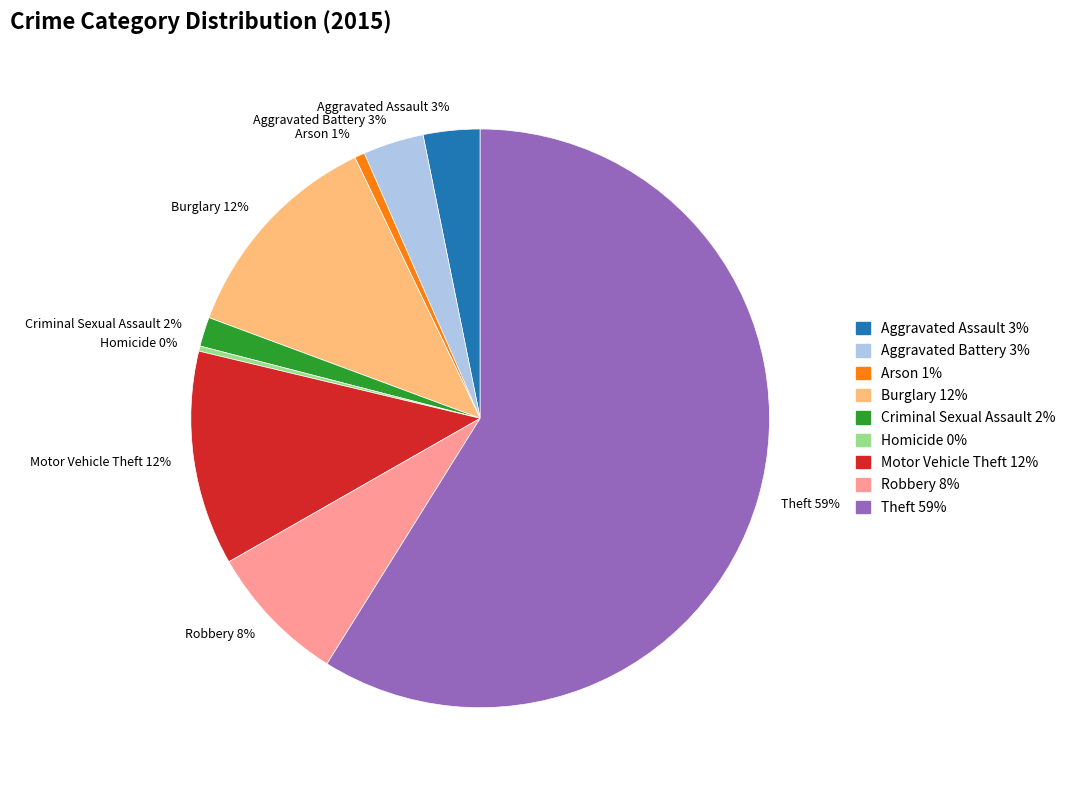

Is Motor Vehicle Theft the majority of the pie?

No